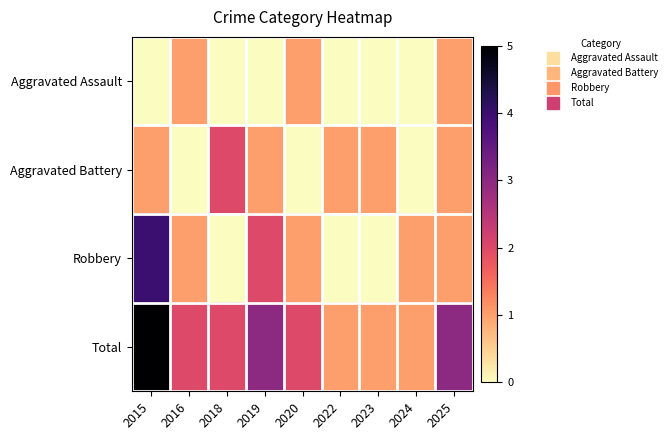

Rank the series at 2022 from highest to lowest value.

Aggravated Battery, Total, Aggravated Assault, Robbery